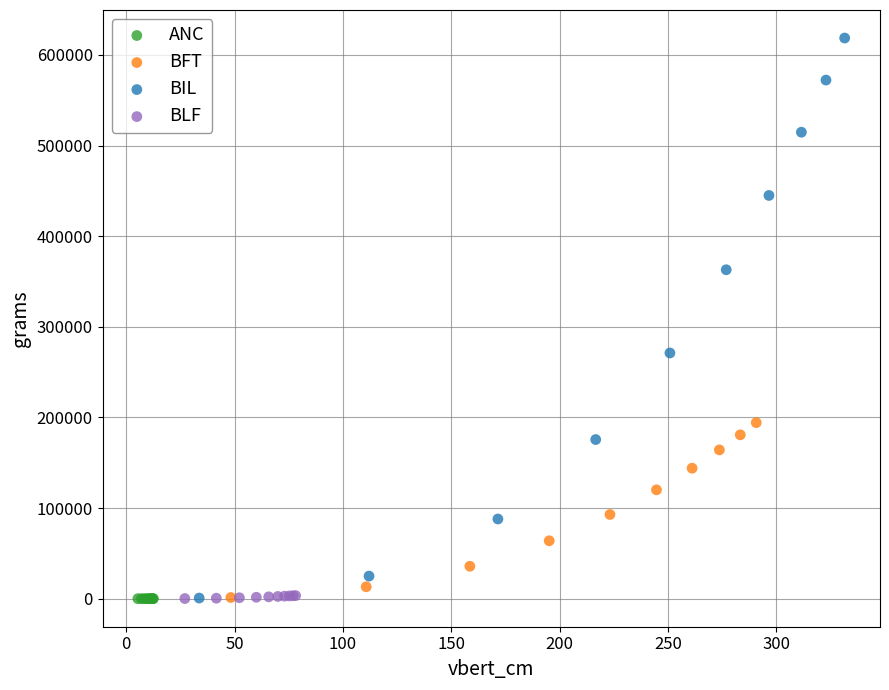

Which series has the widest spread of Y values?

BIL